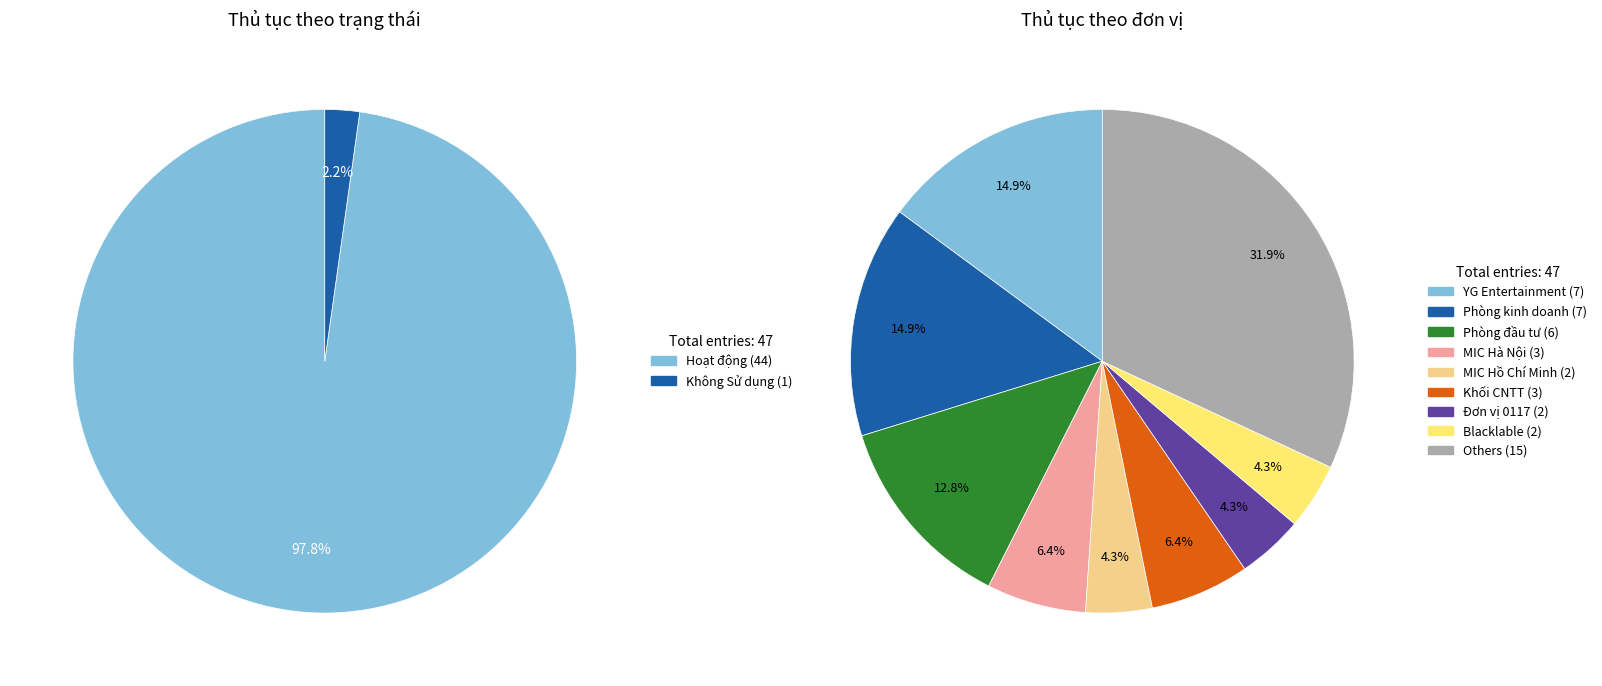

Is the sum of Không Sử dụng and Hoạt động greater than half?

Yes